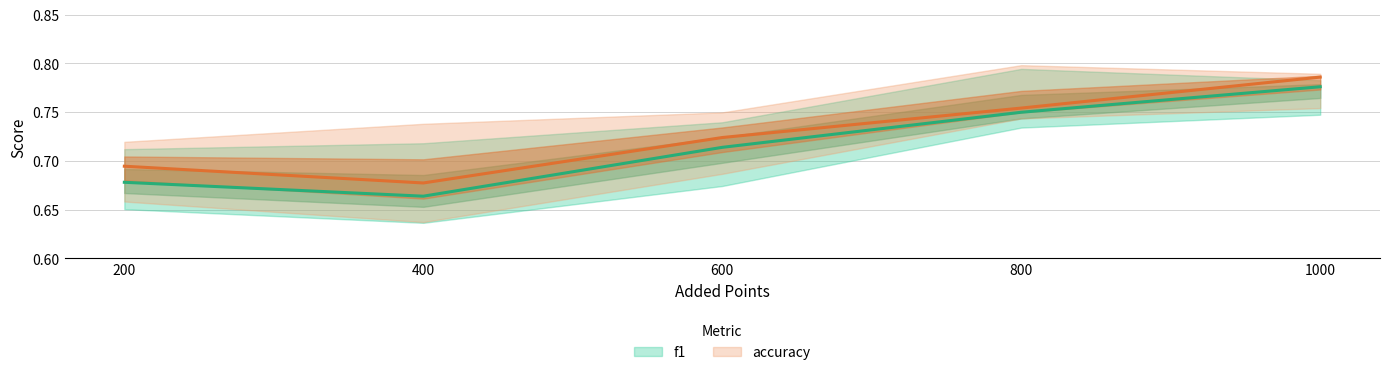

At 600, list the series in order from smallest to largest.

f1_lower, accuracy_lower, f1_mean, accuracy_mean, f1_upper, accuracy_upper